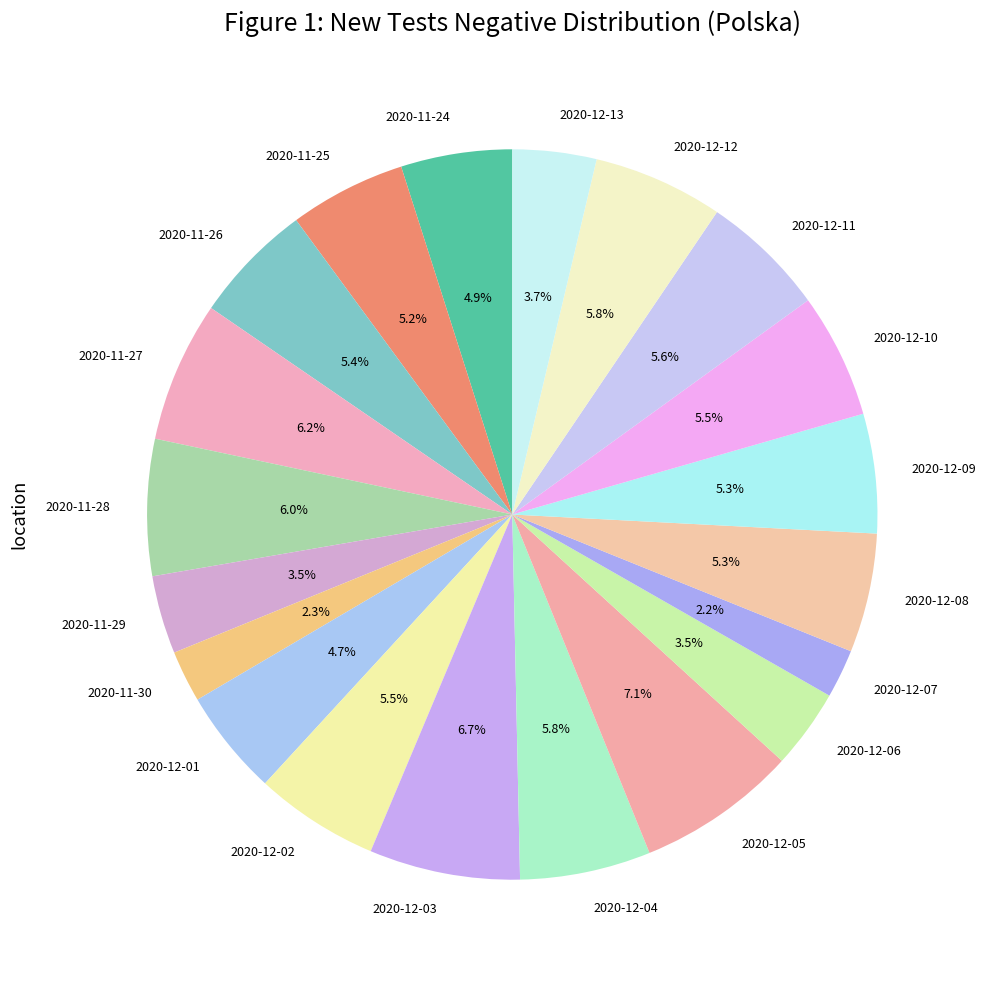

To the nearest percent, what is the combined percentage of 2020-12-09 and 2020-11-30?

8%